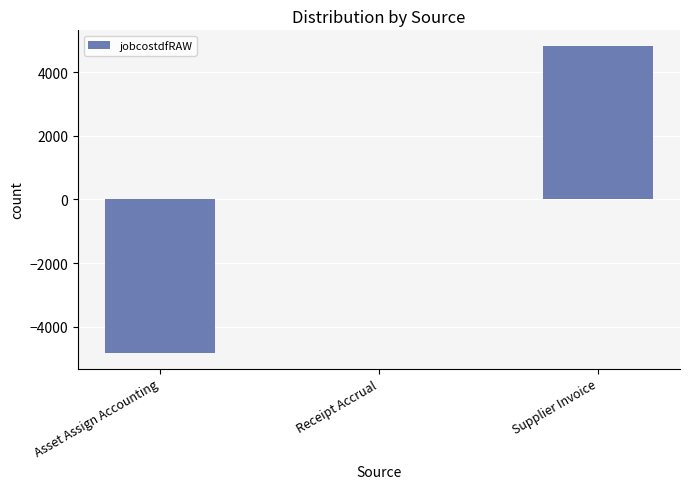

What is the sum of the values at Receipt Accrual and Supplier Invoice?

4827.5